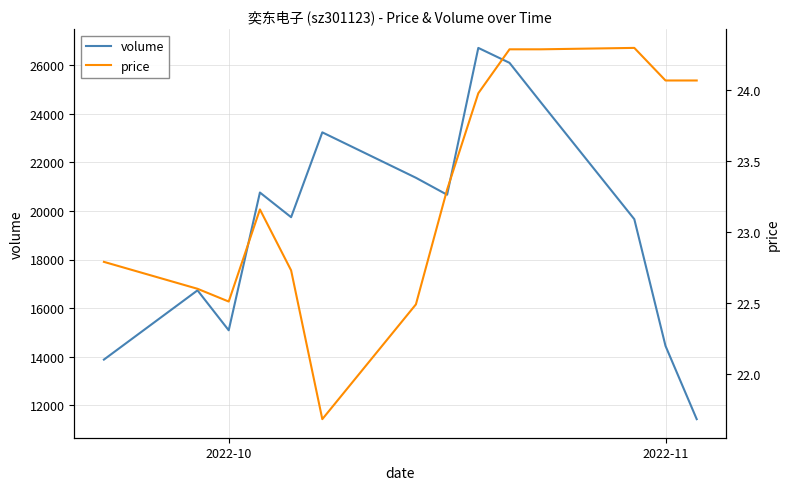

True or false: volume and price cross at least once.

False